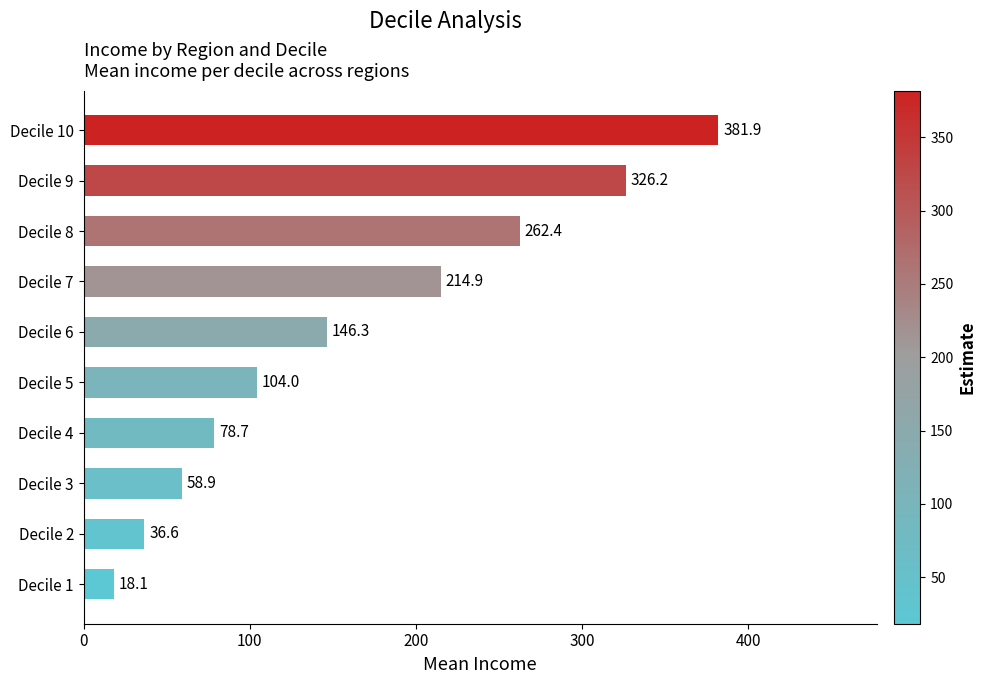

What is the average value?

162.8